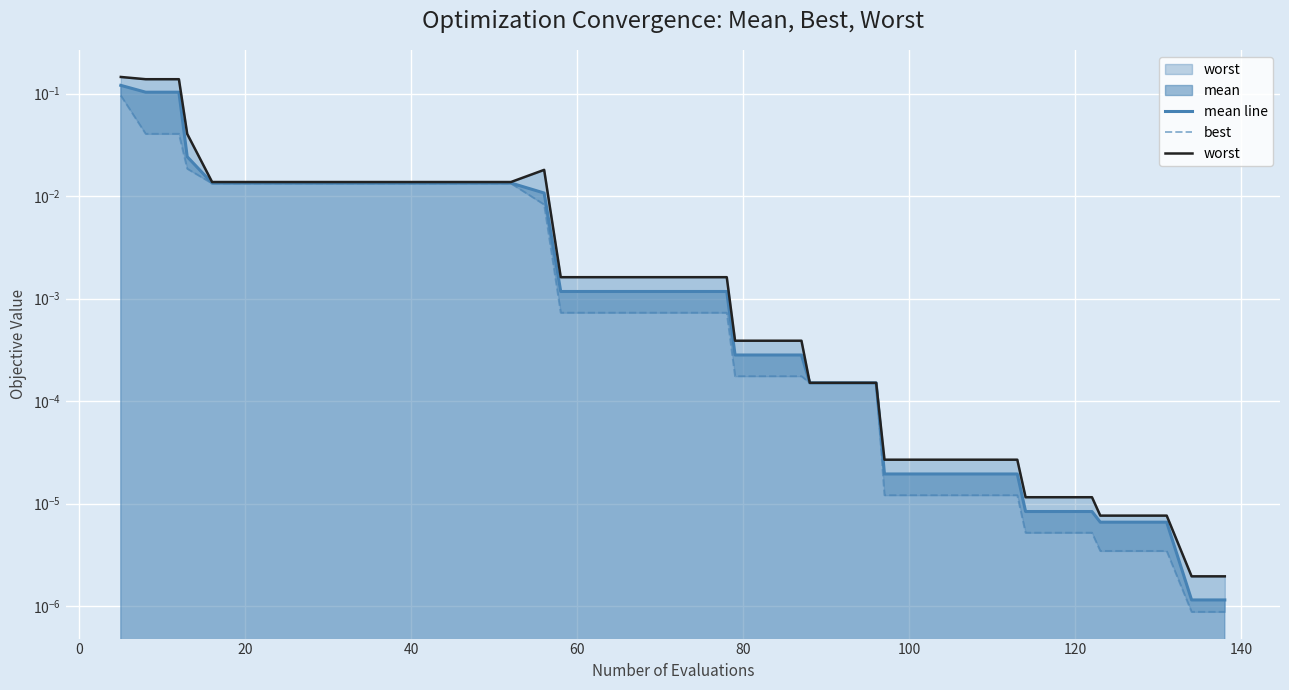

What is the greatest value displayed?

0.1